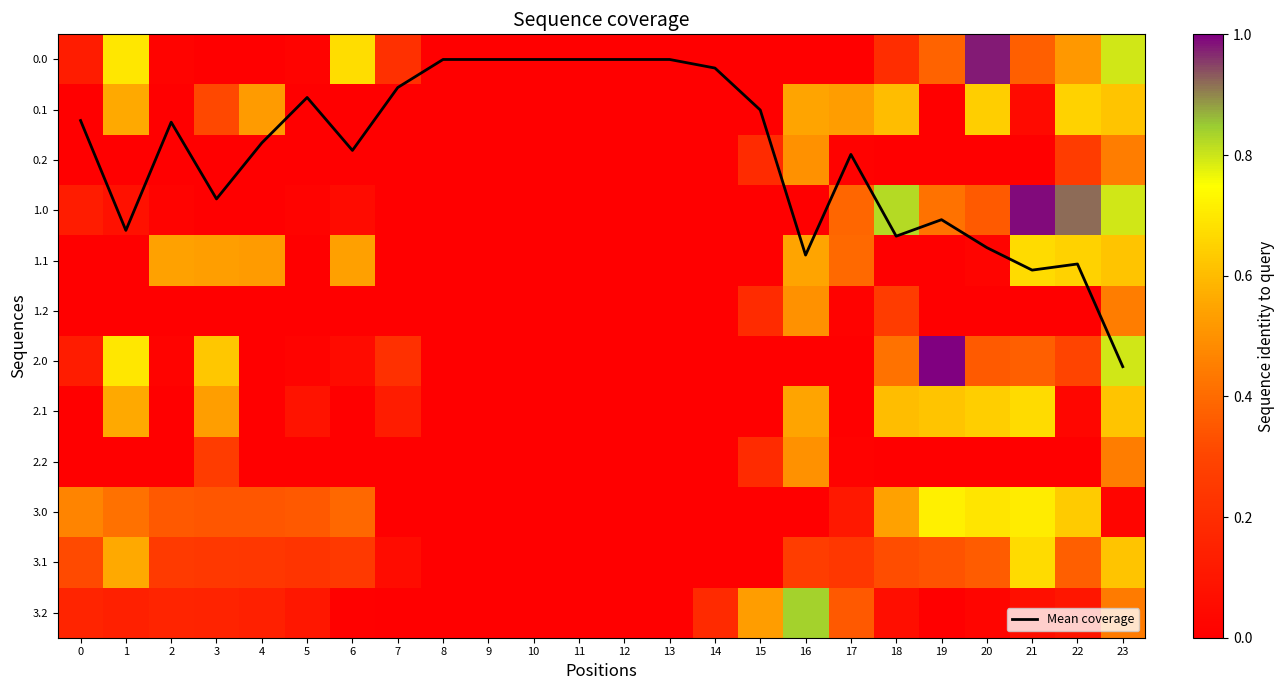

Between 21 and 11, which is larger?

21